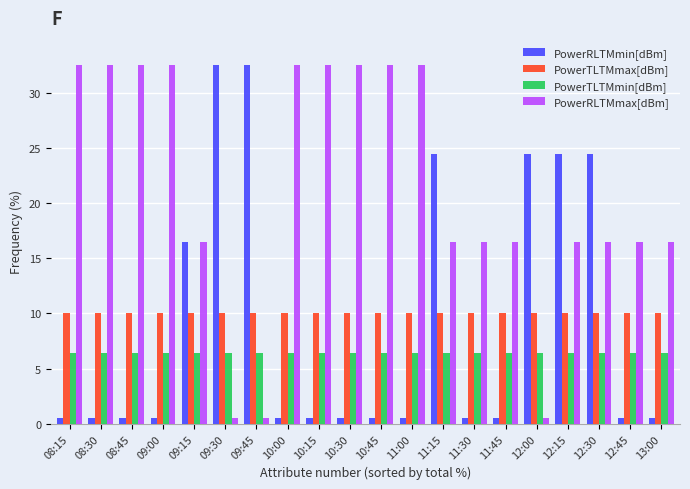

At which label is PowerRLTMmin[dBm] closest to 16?

09:15